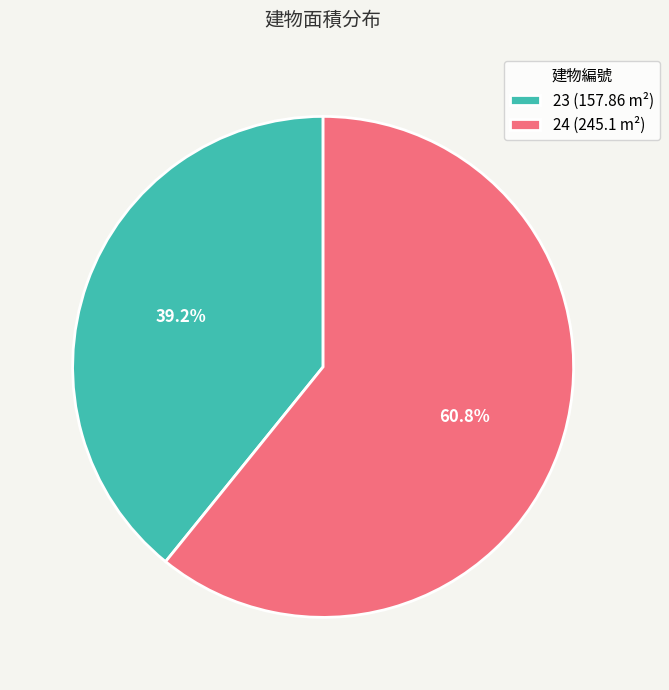

The 24 slice represents 61% of the pie. True or false?

True